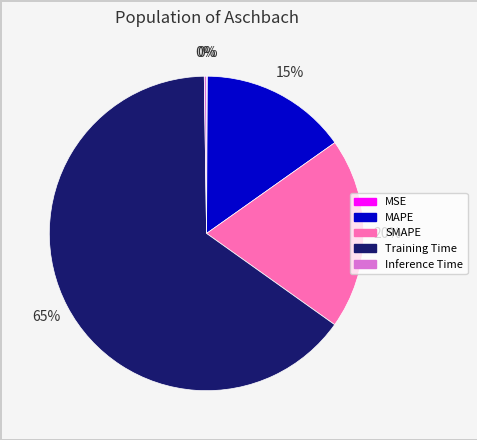

Combined, do MAPE and SMAPE account for over 50%?

No